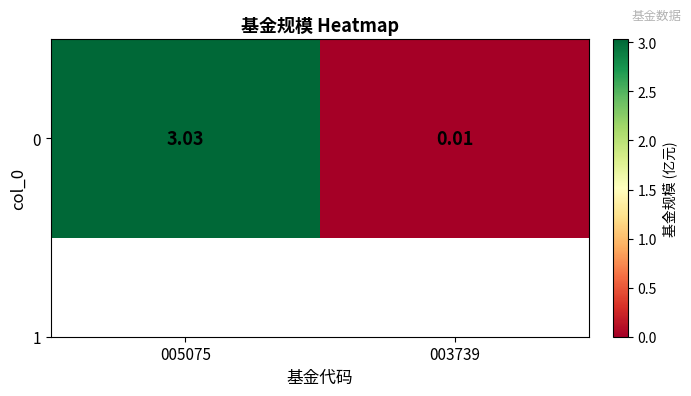

Reading left to right, transcribe all the data shown in this chart.

005075=3.0	003739=0.0